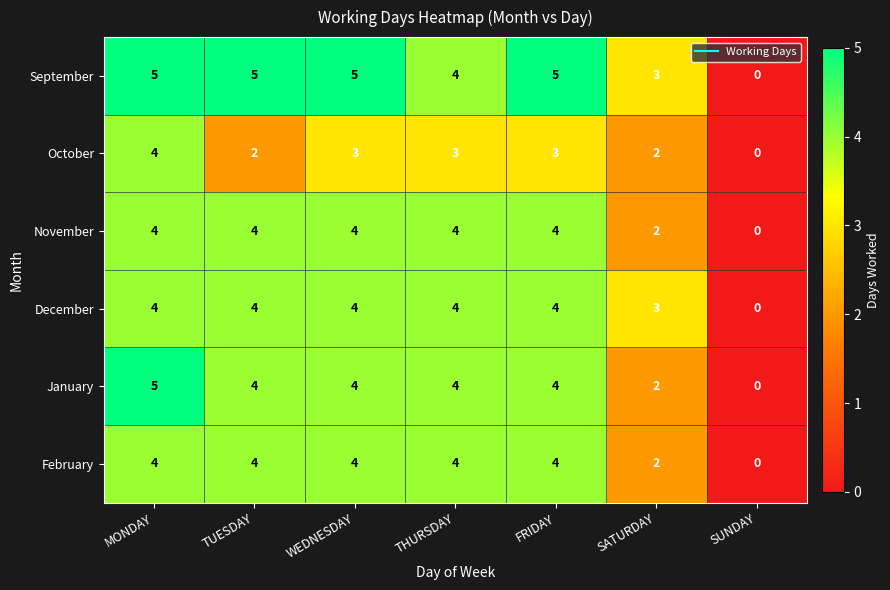

The September series shows 8 at MONDAY. True or false?

False